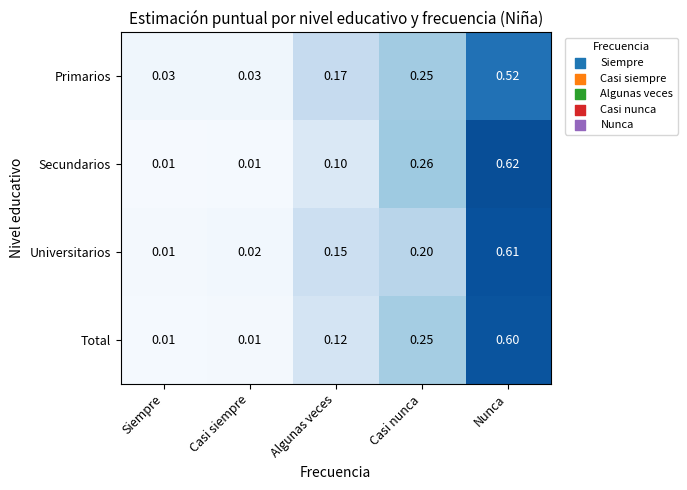

List the series in order of their peak value, highest first.

Secundarios, Universitarios, Total, Primarios